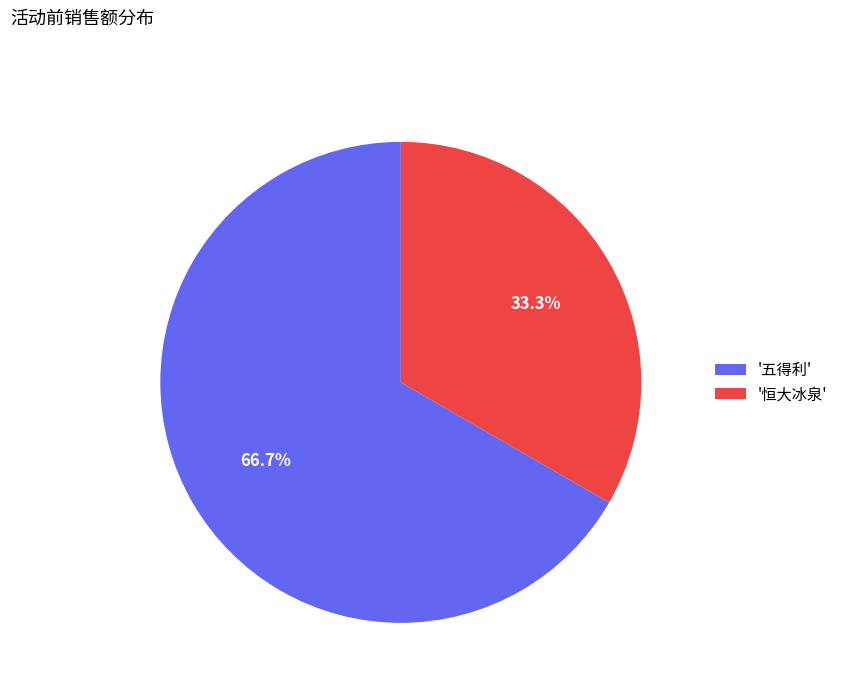

To the nearest percent, what is the average slice percentage?

50%